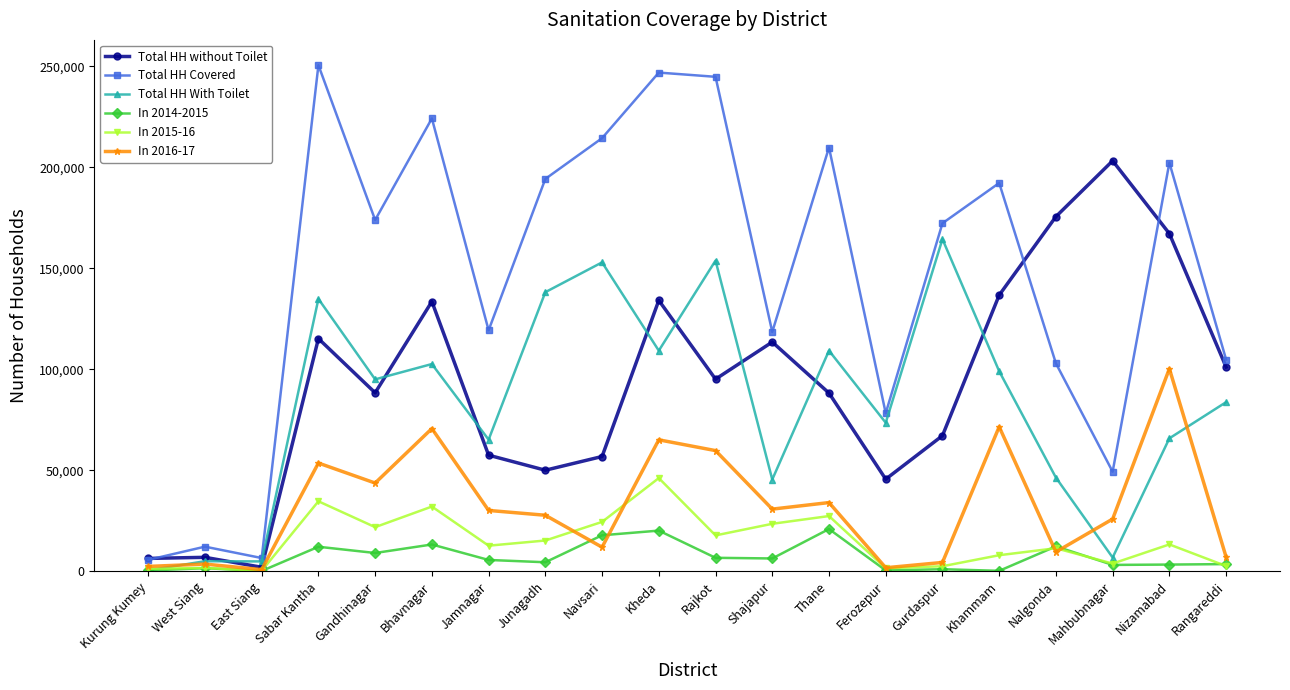

True or false: Total HH With Toilet has more than 0 points higher than both neighbors.

True